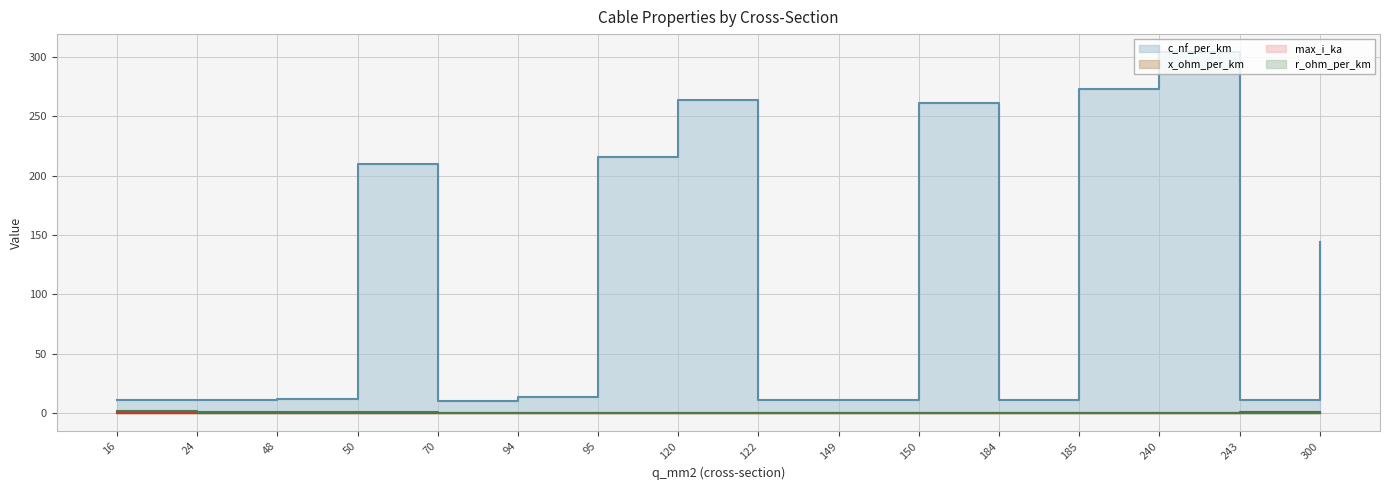

At which label does max_i_ka reach its peak?

243